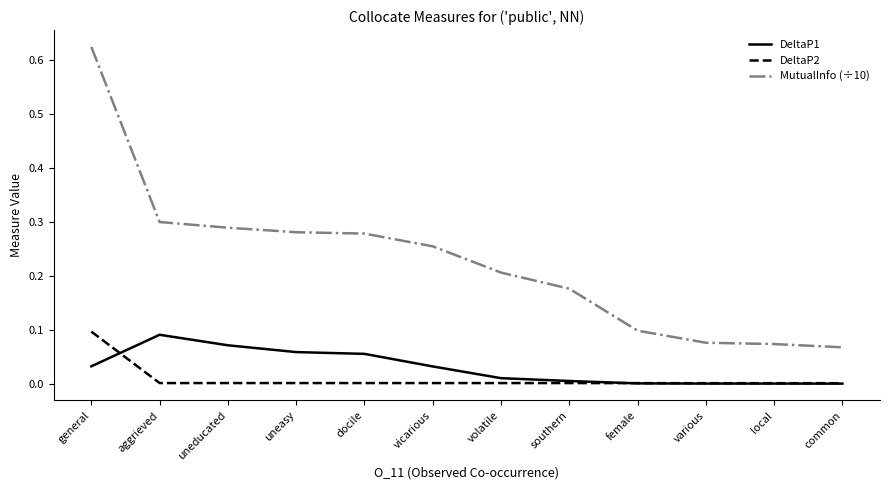

Which series has the largest range (max minus min)?

MutualInfo (÷10)